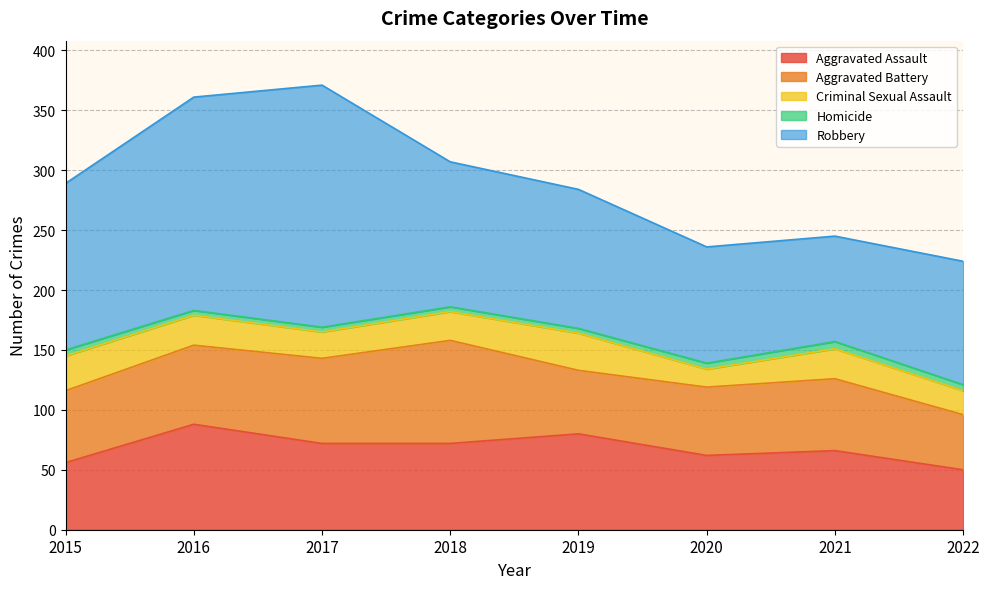

What is the value of the Homicide point at the 1st from the left?

5